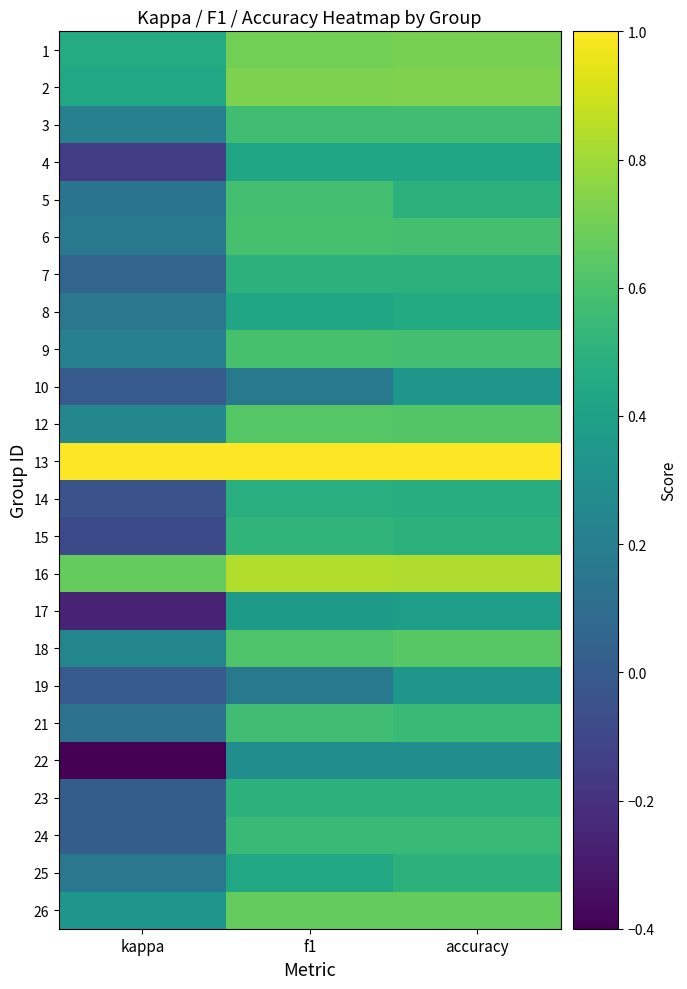

Rank the series at kappa from lowest to highest value.

22, 17, 4, 15, 14, 10, 19, 24, 23, 7, 21, 5, 8, 25, 6, 3, 9, 18, 12, 26, 2, 1, 16, 13